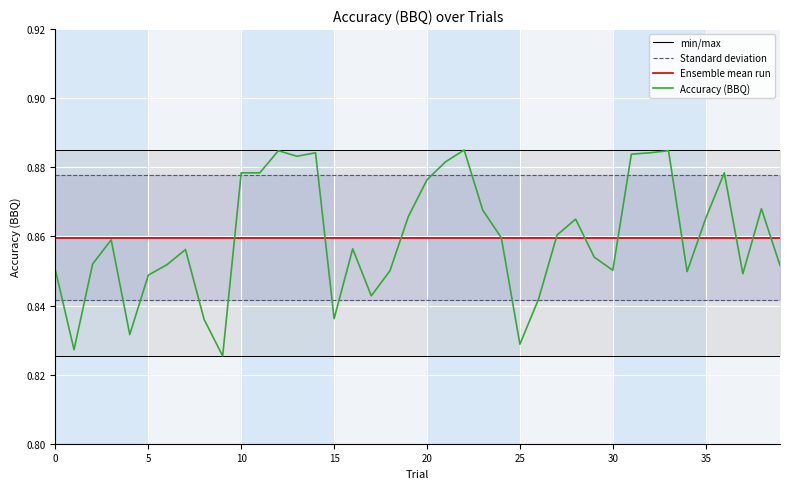

What is the value of the Standard deviation point at the 25th from the left?

0.9